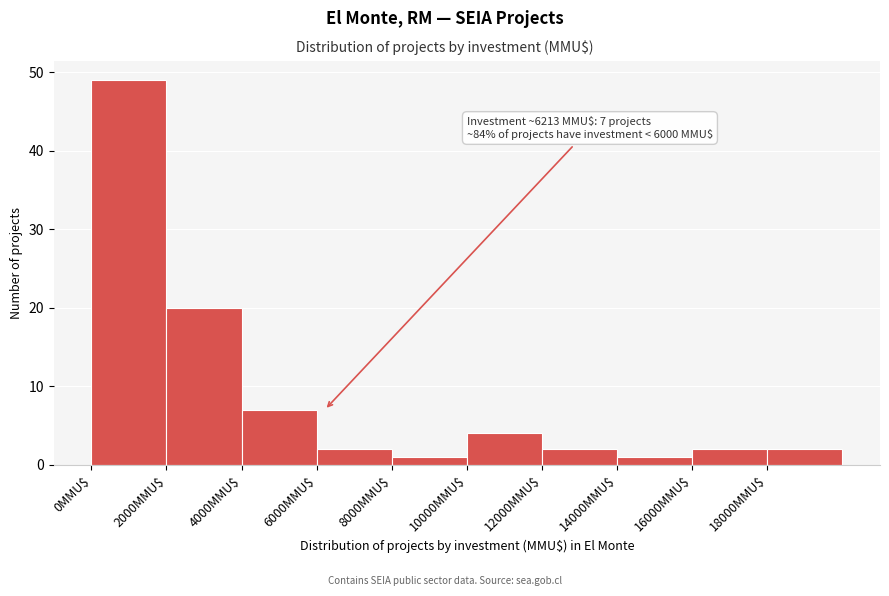

Over which range of the x-axis is the bar tallest?

0 to 2000